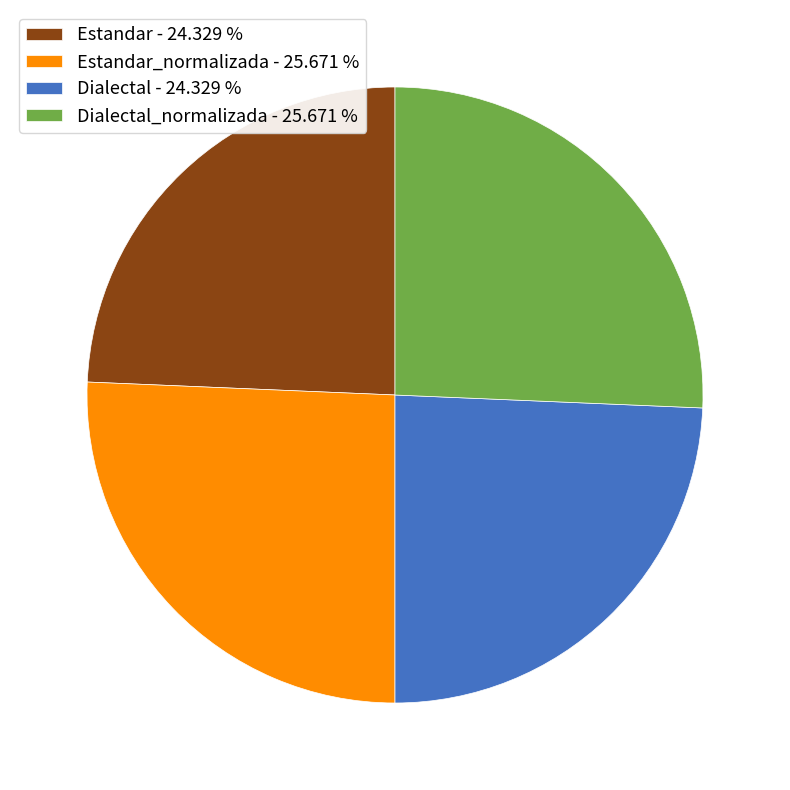

How many segments does this pie chart have?

4